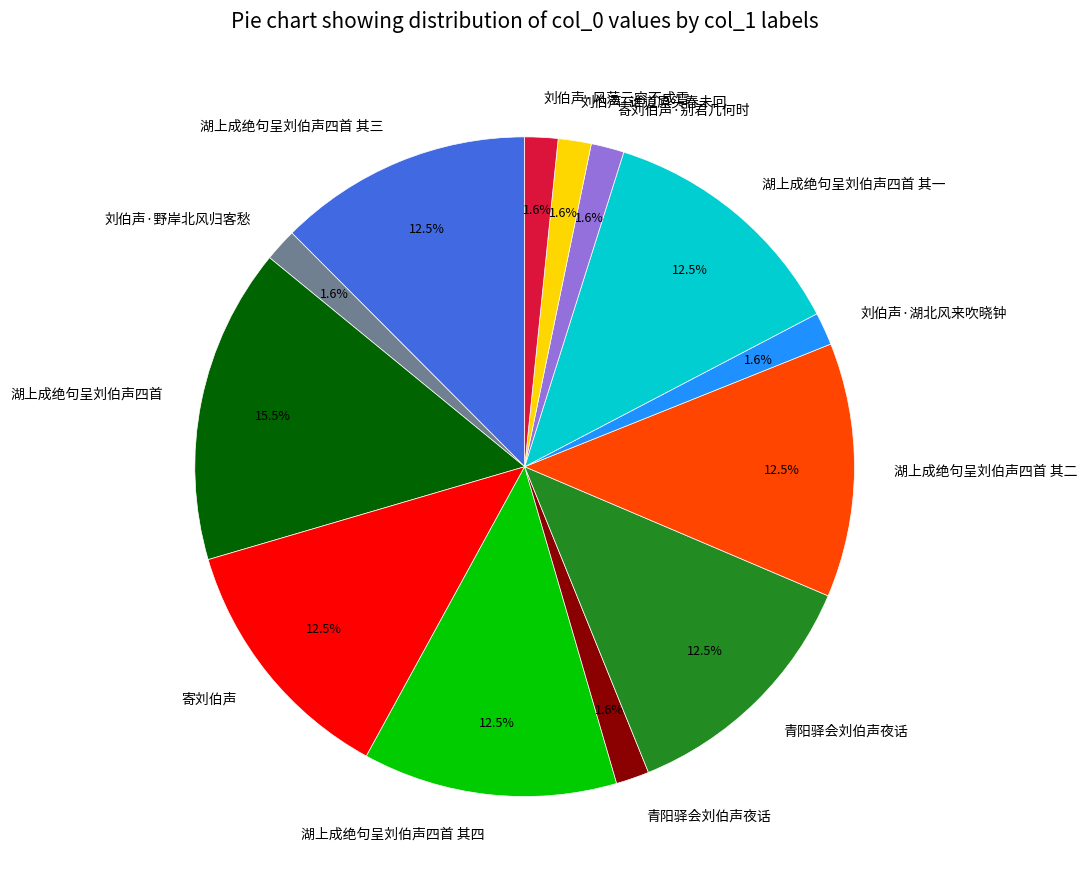

Is there any slice that represents more than half of the pie?

No